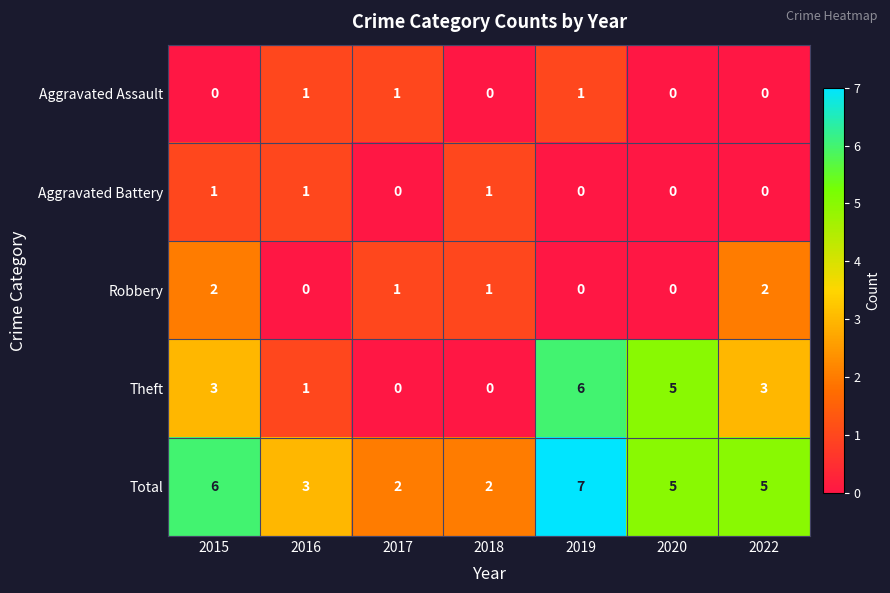

Where does the Robbery series first go above 1?

2015